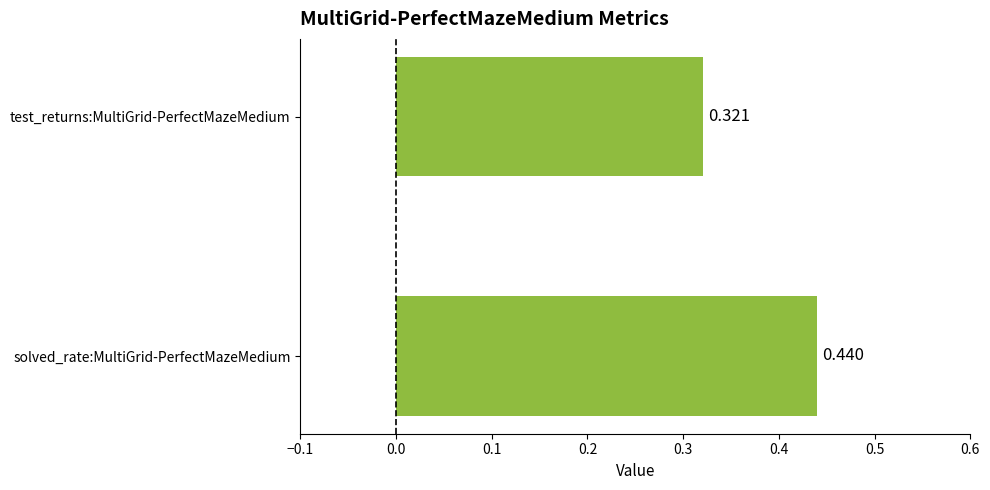

What is the sum of all values?

0.8